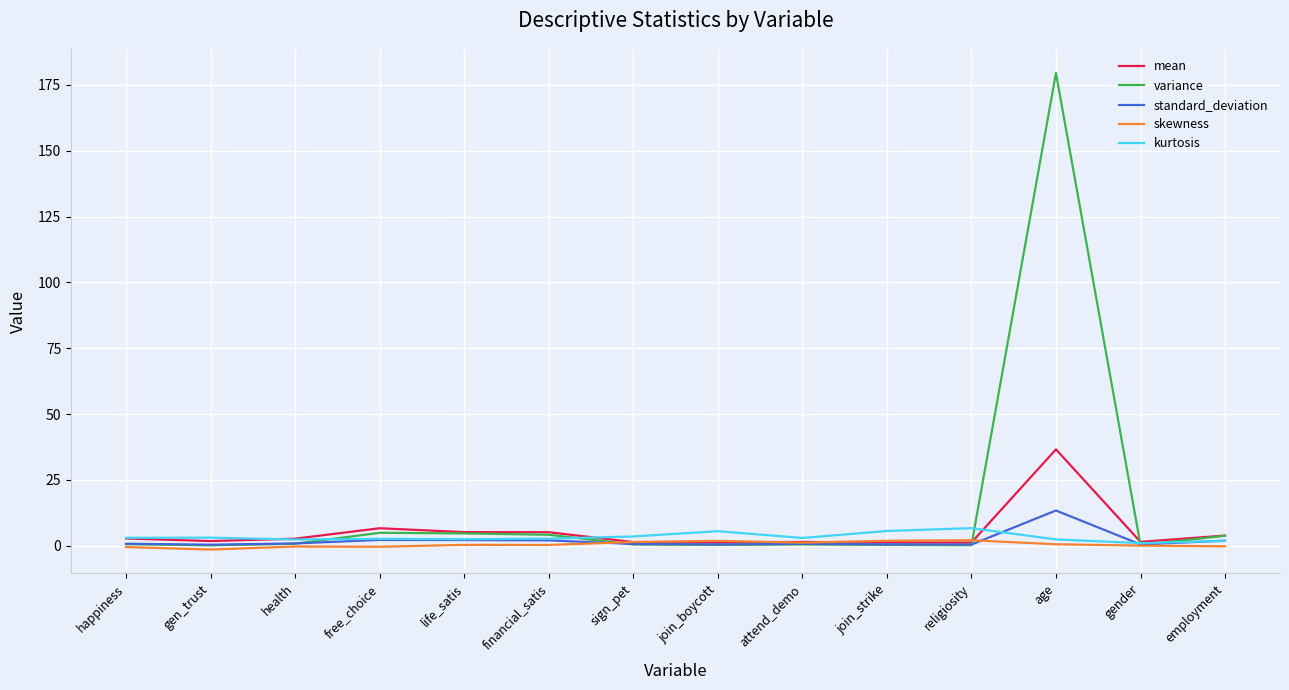

At which category does the chart reach its peak across all series?

age